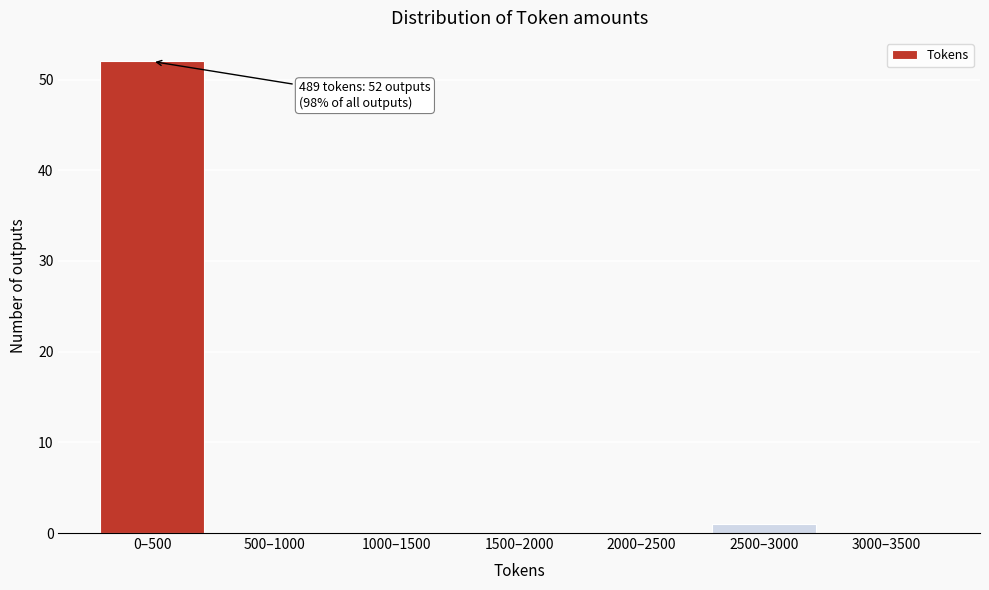

Reading left to right, what are all the values shown in this chart?

0–500=52	500–1000=0	1000–1500=0	1500–2000=0	2000–2500=0	2500–3000=1	3000–3500=0